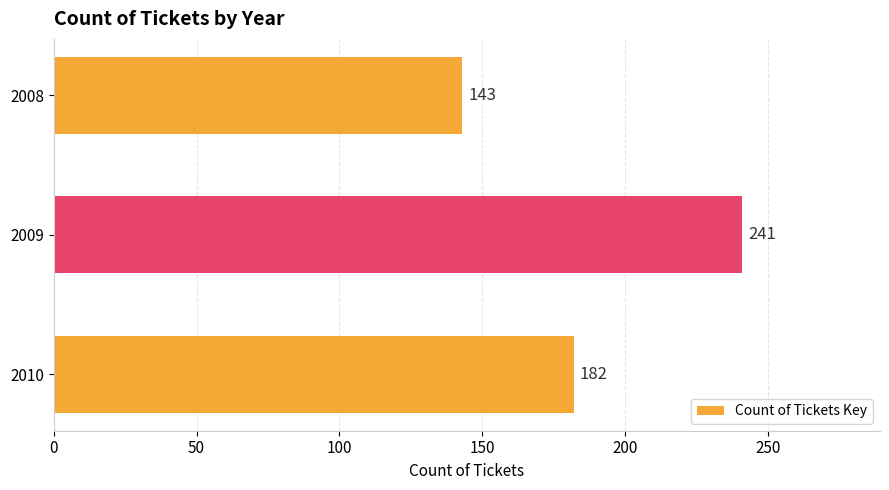

How many bars are there in total?

3